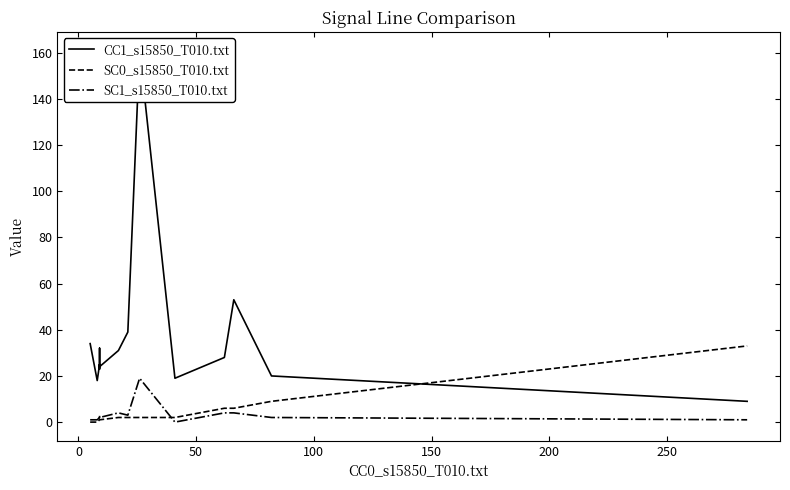

How many times do SC1_s15850_T010.txt and SC0_s15850_T010.txt cross each other?

1